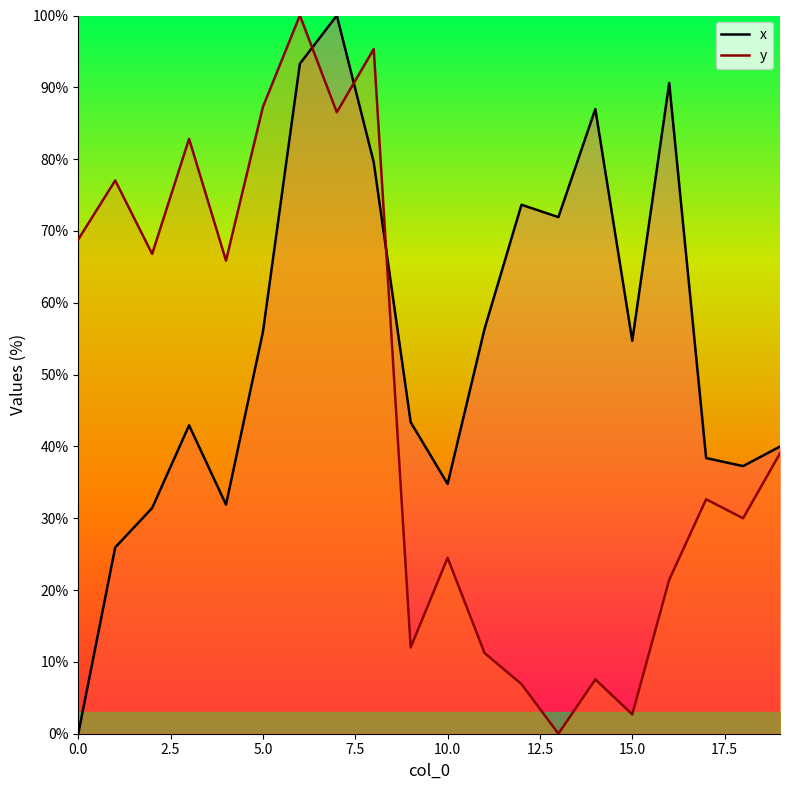

What is the maximum value for x?

100.0